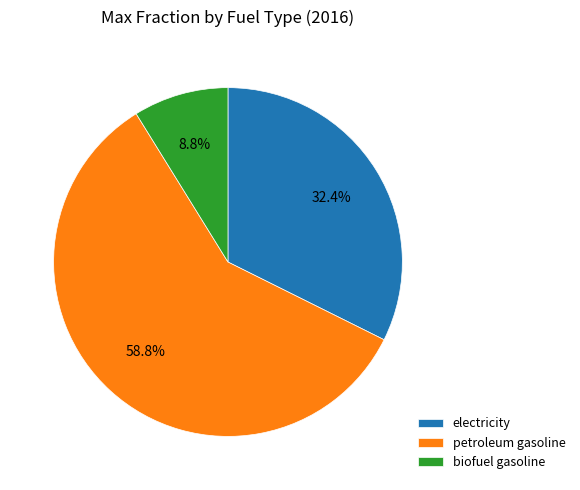

How many slices are in this pie chart?

3